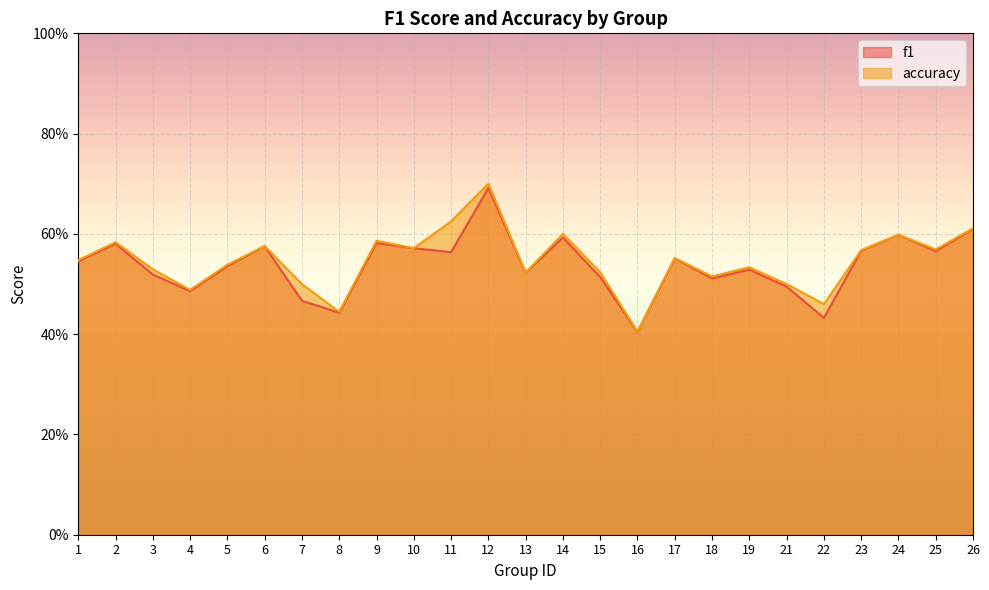

What are all the series names shown in the legend?

f1, accuracy